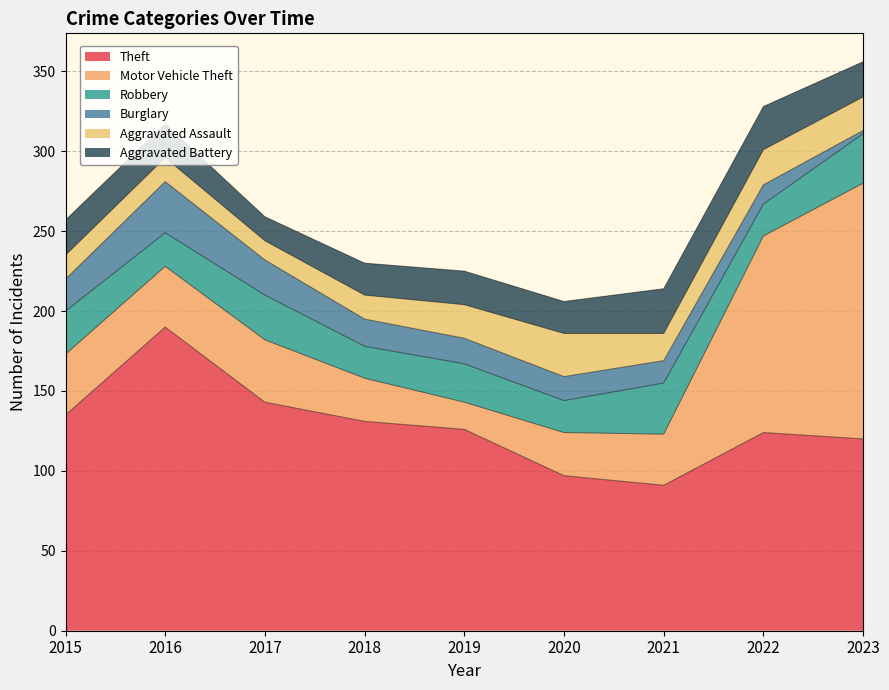

What is the value of the Aggravated Assault point at the 5th from the left?

21